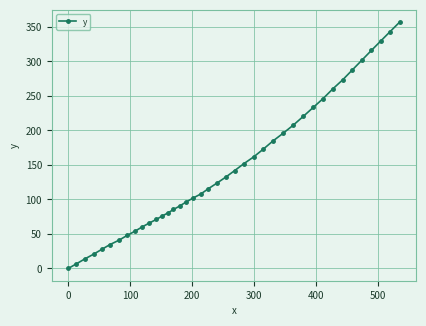

True or false: there are more than 0 points higher than both neighbors.

False